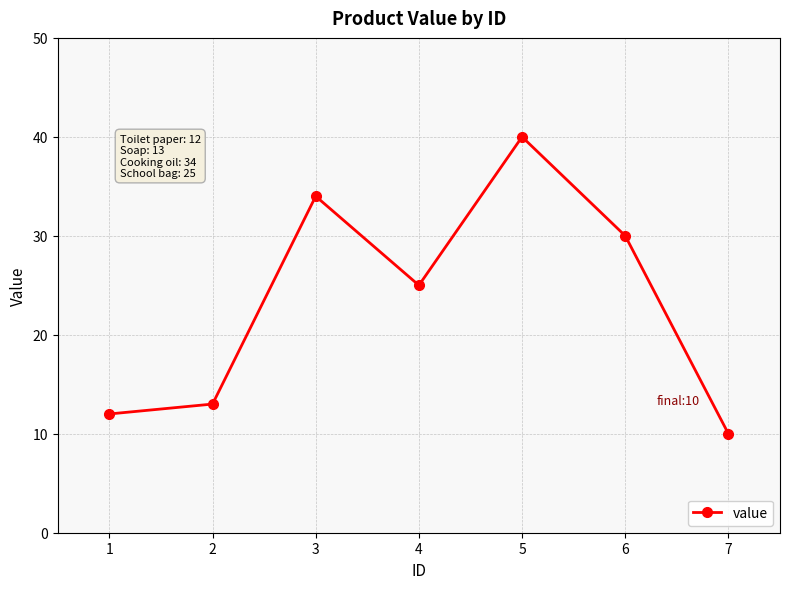

Reading left to right, what are all the values shown in this chart?

12	13	34	25	40	30	10